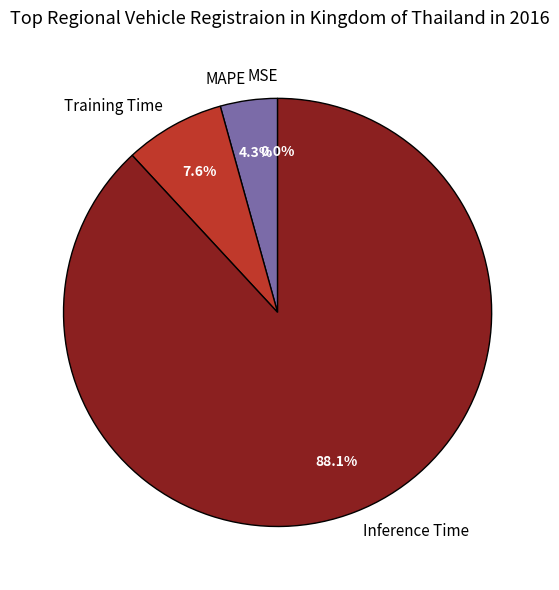

What percentage do MAPE and Inference Time together represent?

92.4%